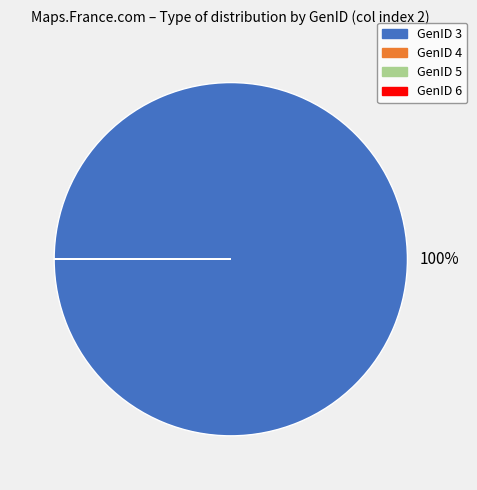

Which slice is the largest?

GenID 3